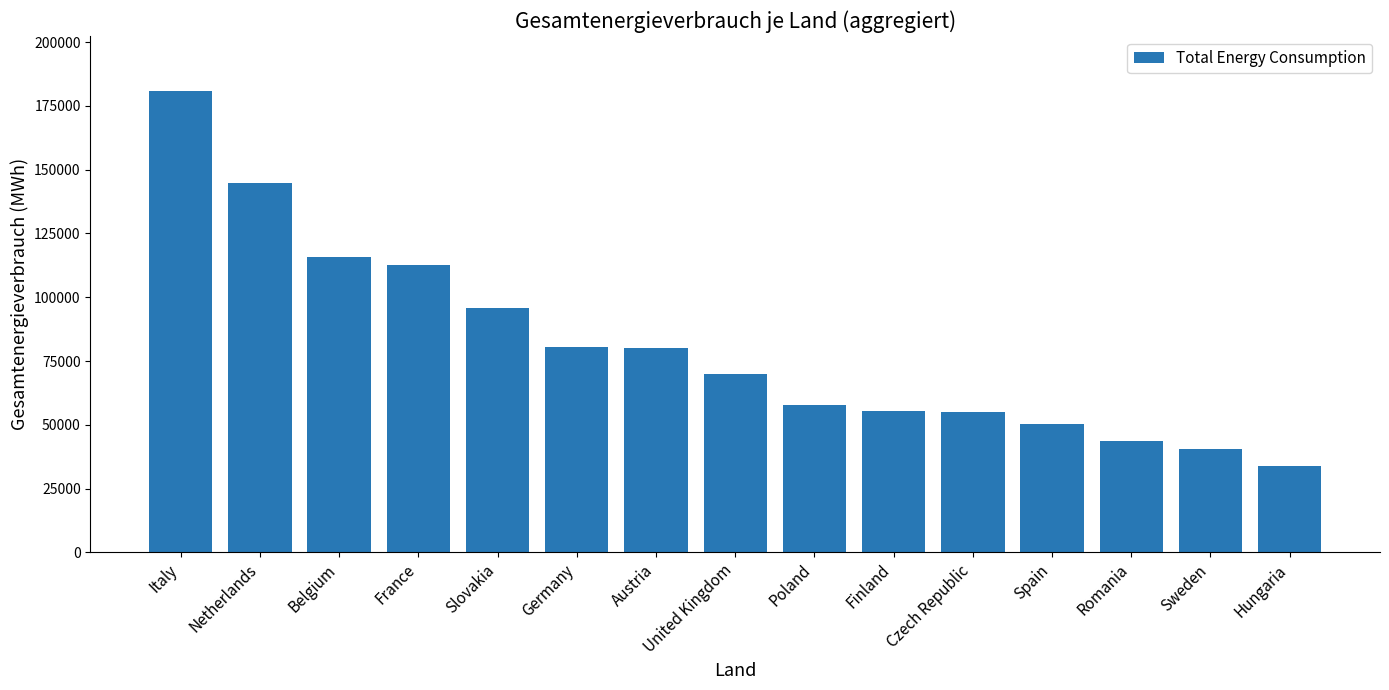

True or false: the data shows 51567.1 at Belgium.

False